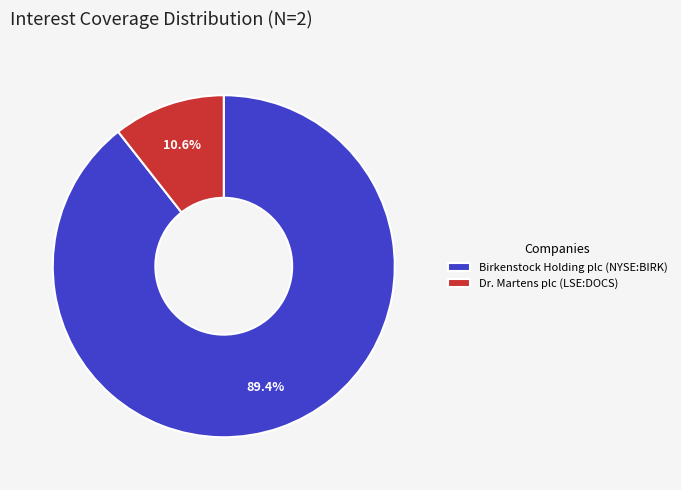

The Dr. Martens plc (LSE:DOCS) slice represents 3% of the pie. True or false?

False